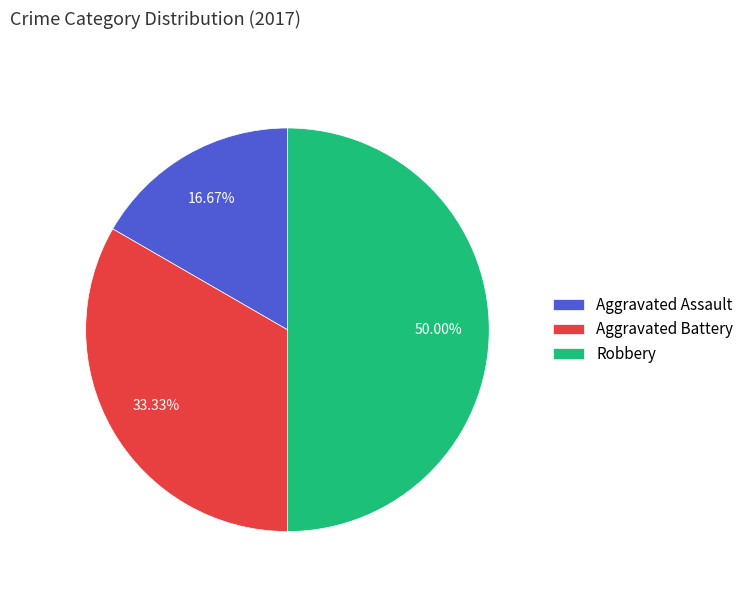

Is Aggravated Assault the majority of the pie?

No